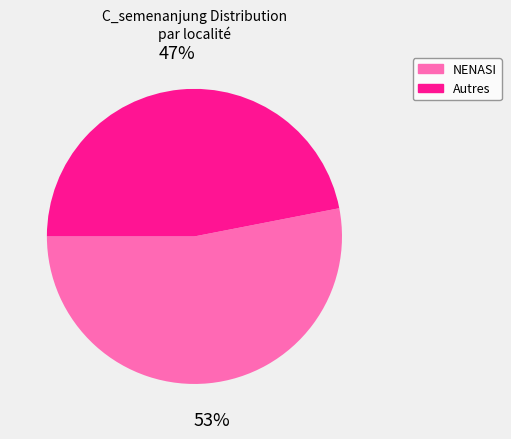

To the nearest percent, what is the difference between the largest and smallest slice percentages?

6%